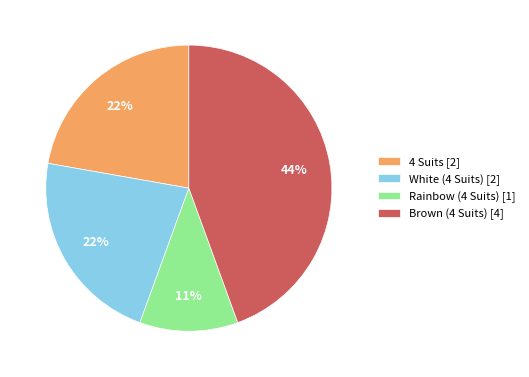

What percentage is the White (4 Suits) slice, to the nearest percent?

22%